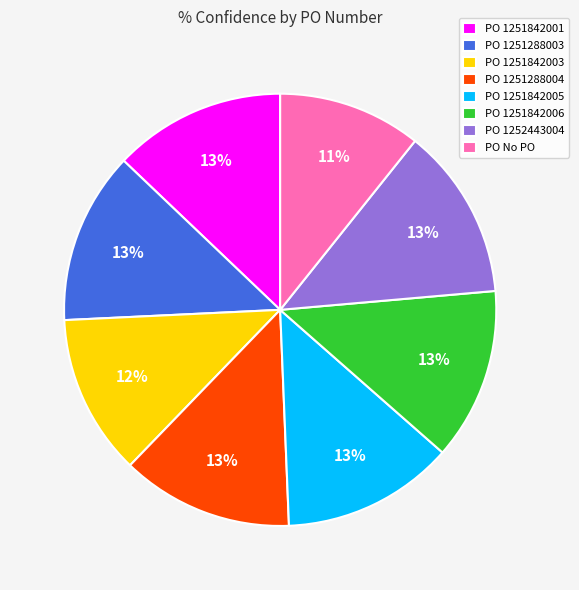

What percentage is the PO 1251842005 slice, to the nearest percent?

13%